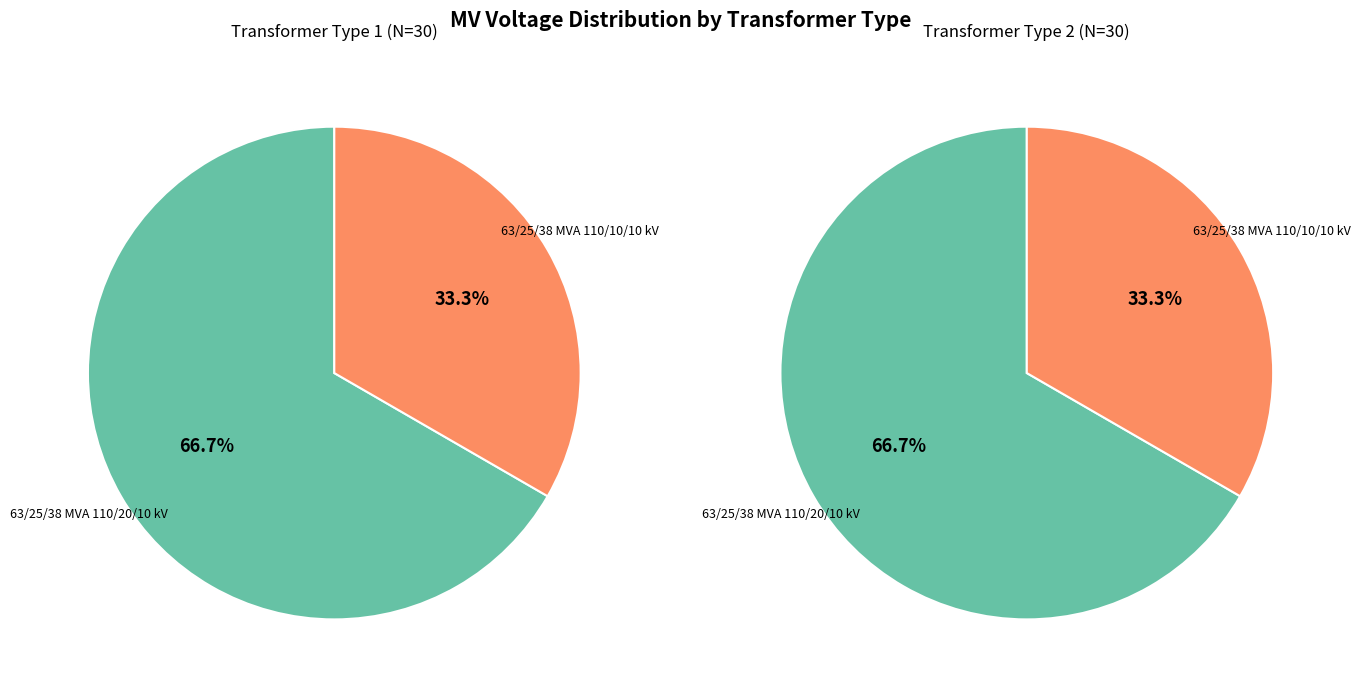

Combined, what portion of the pie is 63/25/38 MVA 110/20/10 kV and 63/25/38 MVA 110/10/10 kV?

100.0%